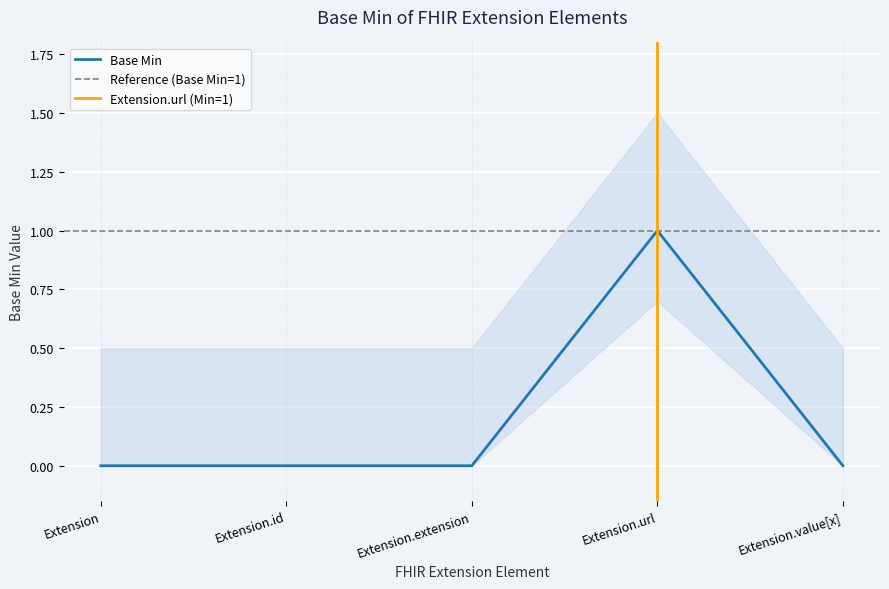

What is the maximum value shown in the chart?

1